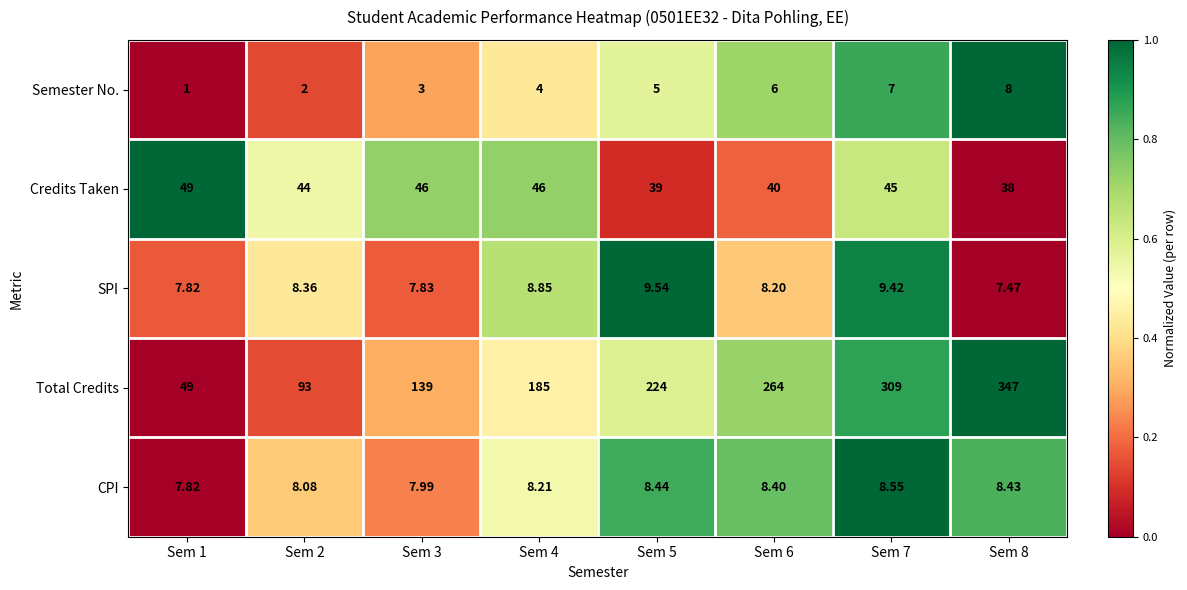

Rank the series at Sem 4 from highest to lowest value.

Total Credits, Credits Taken, SPI, CPI, Semester No.